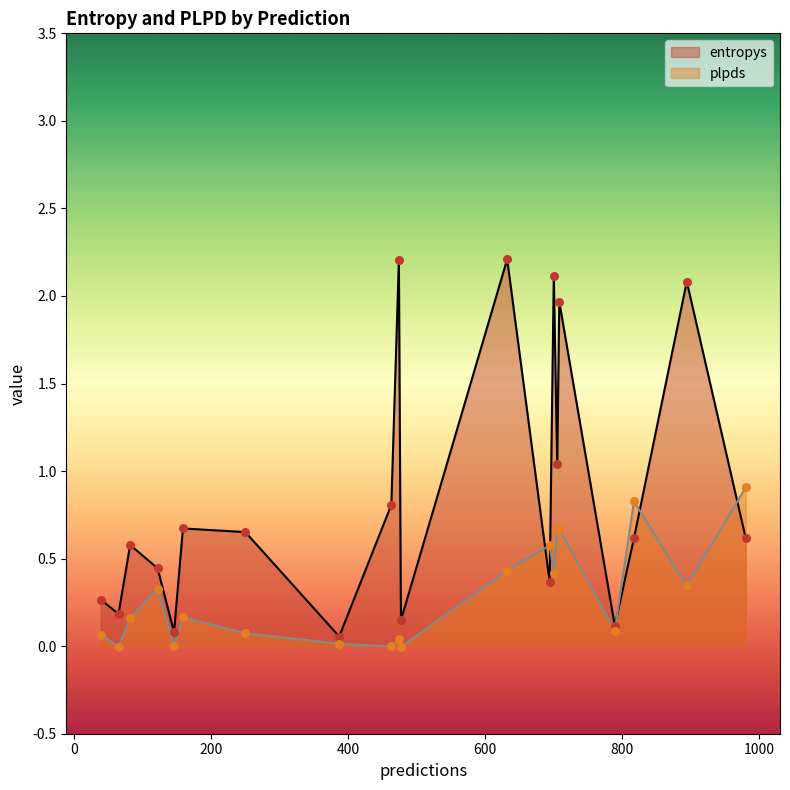

Which series contains the highest Y value?

entropys